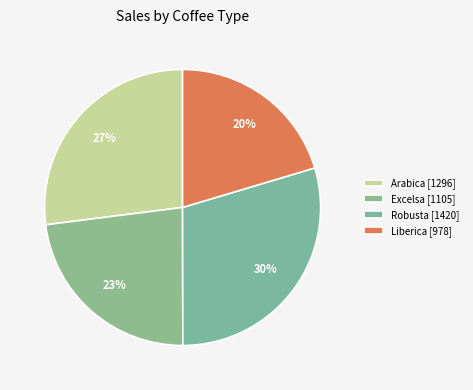

To the nearest percent, what is the average slice percentage?

25%